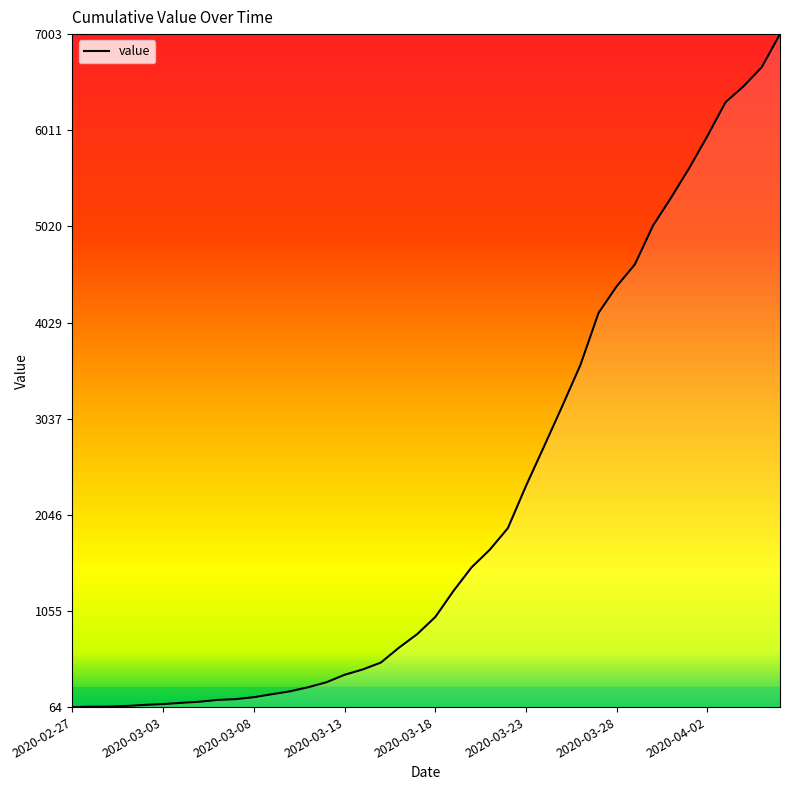

What is the maximum value shown in the chart?

7003